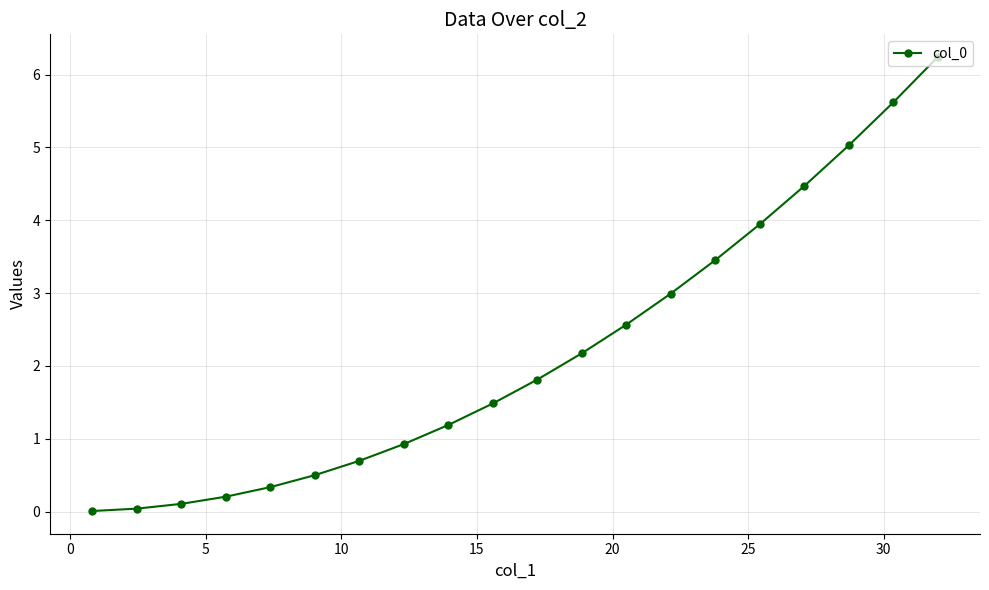

Is this an area chart (filled region under the line)?

No